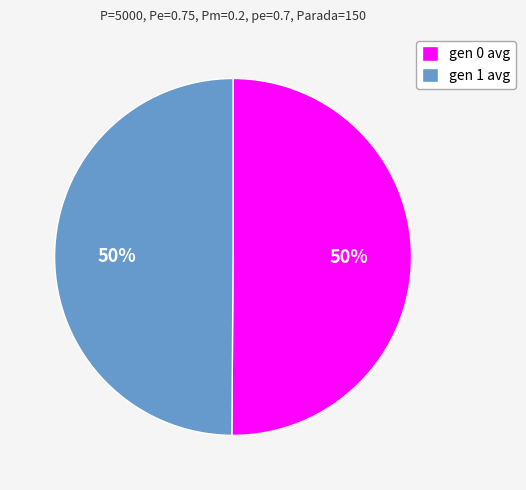

To the nearest percent, what percentage of the pie is gen 1 avg?

50%